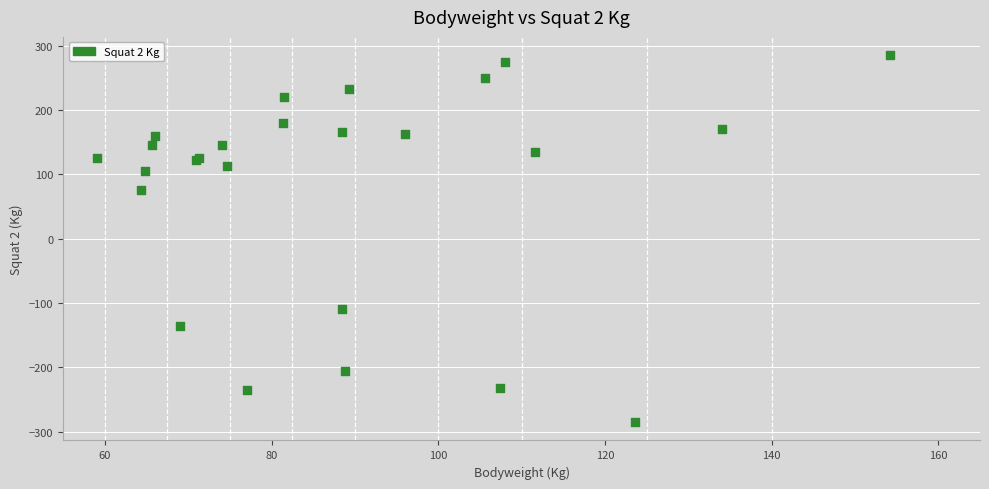

What Y value in the scatter plot is closest to 0?

75.0